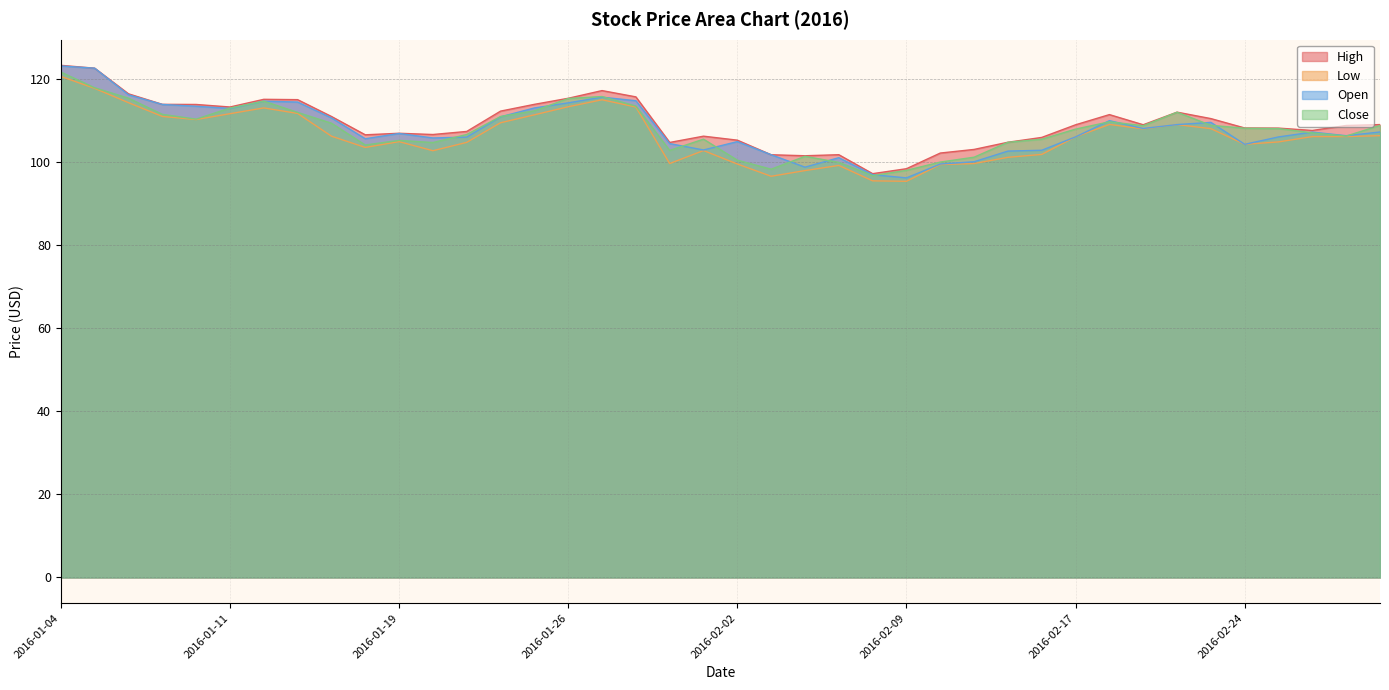

Reading right to left, transcribe all the data shown in this chart.

High: 2016-03-01=109.0	2016-02-29=108.8	2016-02-26=107.6	2016-02-25=108.1	2016-02-24=108.2	2016-02-23=110.4	2016-02-22=112.0	2016-02-19=109.0	2016-02-18=111.4	2016-02-17=108.9	2016-02-16=105.9	2016-02-12=104.7	2016-02-11=103.0	2016-02-10=102.1	2016-02-09=98.4	2016-02-08=97.2	2016-02-05=101.7	2016-02-04=101.5	2016-02-03=101.7	2016-02-02=105.2	2016-02-01=106.2	2016-01-29=104.7	2016-01-28=115.7	2016-01-27=117.2	2016-01-26=115.3	2016-01-25=113.9	2016-01-22=112.2	2016-01-21=107.3	2016-01-20=106.6	2016-01-19=106.9	2016-01-15=106.5	2016-01-14=110.9	2016-01-13=115.0	2016-01-12=115.1	2016-01-11=113.2	2016-01-08=113.8	2016-01-07=113.9	2016-01-06=116.4	2016-01-05=122.6	2016-01-04=123.2
Low: 2016-03-01=106.3	2016-02-29=106.1	2016-02-26=106.1	2016-02-25=104.8	2016-02-24=104.2	2016-02-23=108.0	2016-02-22=109.0	2016-02-19=108.0	2016-02-18=109.0	2016-02-17=106.0	2016-02-16=101.8	2016-02-12=101.1	2016-02-11=99.6	2016-02-10=99.4	2016-02-09=95.3	2016-02-08=95.5	2016-02-05=99.2	2016-02-04=97.9	2016-02-03=96.5	2016-02-02=99.5	2016-02-01=102.7	2016-01-29=99.6	2016-01-28=113.2	2016-01-27=115.0	2016-01-26=113.3	2016-01-25=111.3	2016-01-22=109.4	2016-01-21=104.7	2016-01-20=102.7	2016-01-19=104.9	2016-01-15=103.5	2016-01-14=106.2	2016-01-13=111.7	2016-01-12=113.0	2016-01-11=111.6	2016-01-08=110.2	2016-01-07=111.0	2016-01-06=114.3	2016-01-05=117.7	2016-01-04=120.6
Open: 2016-03-01=107.2	2016-02-29=106.3	2016-02-26=107.2	2016-02-25=106.0	2016-02-24=104.2	2016-02-23=109.5	2016-02-22=109.0	2016-02-19=108.0	2016-02-18=109.9	2016-02-17=106.0	2016-02-16=102.8	2016-02-12=102.6	2016-02-11=100.0	2016-02-10=99.5	2016-02-09=96.2	2016-02-08=96.9	2016-02-05=101.0	2016-02-04=98.7	2016-02-03=101.7	2016-02-02=104.9	2016-02-01=102.9	2016-01-29=104.4	2016-01-28=114.7	2016-01-27=115.6	2016-01-26=114.2	2016-01-25=113.0	2016-01-22=110.9	2016-01-21=106.0	2016-01-20=105.8	2016-01-19=106.8	2016-01-15=105.6	2016-01-14=110.6	2016-01-13=114.4	2016-01-12=114.6	2016-01-11=112.9	2016-01-08=113.4	2016-01-07=113.8	2016-01-06=116.2	2016-01-05=122.6	2016-01-04=123.1
Close: 2016-03-01=108.8	2016-02-29=106.2	2016-02-26=107.0	2016-02-25=108.0	2016-02-24=108.1	2016-02-23=108.8	2016-02-22=112.0	2016-02-19=108.7	2016-02-18=109.7	2016-02-17=107.9	2016-02-16=105.5	2016-02-12=104.7	2016-02-11=101.1	2016-02-10=100.0	2016-02-09=98.0	2016-02-08=96.7	2016-02-05=99.9	2016-02-04=101.3	2016-02-03=98.2	2016-02-02=100.4	2016-02-01=105.5	2016-01-29=102.8	2016-01-28=113.4	2016-01-27=115.7	2016-01-26=115.3	2016-01-25=112.3	2016-01-22=110.9	2016-01-21=106.6	2016-01-20=104.7	2016-01-19=105.2	2016-01-15=104.1	2016-01-14=109.3	2016-01-13=111.9	2016-01-12=114.6	2016-01-11=113.0	2016-01-08=110.3	2016-01-07=111.5	2016-01-06=115.3	2016-01-05=117.8	2016-01-04=121.6